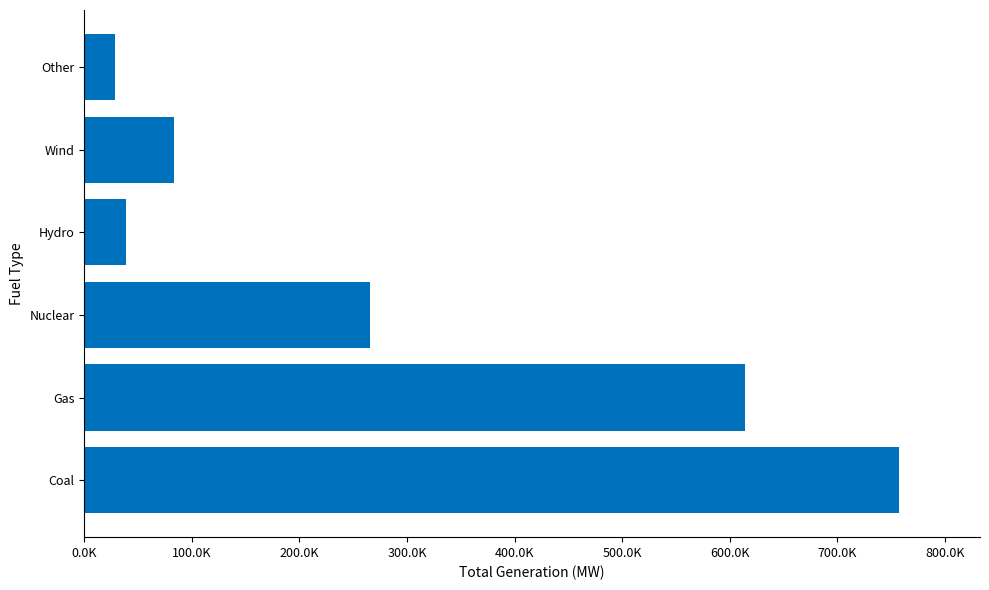

Are the bars horizontal?

Yes